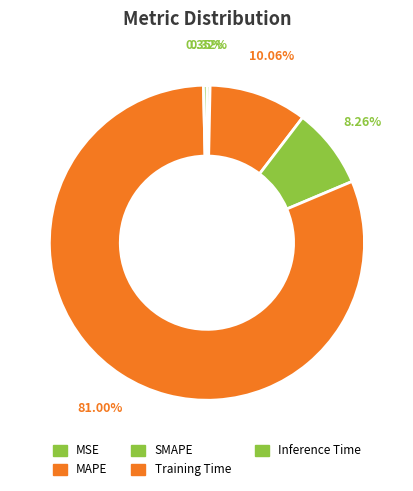

To the nearest percent, what is the difference between the largest and smallest slice percentages?

81%